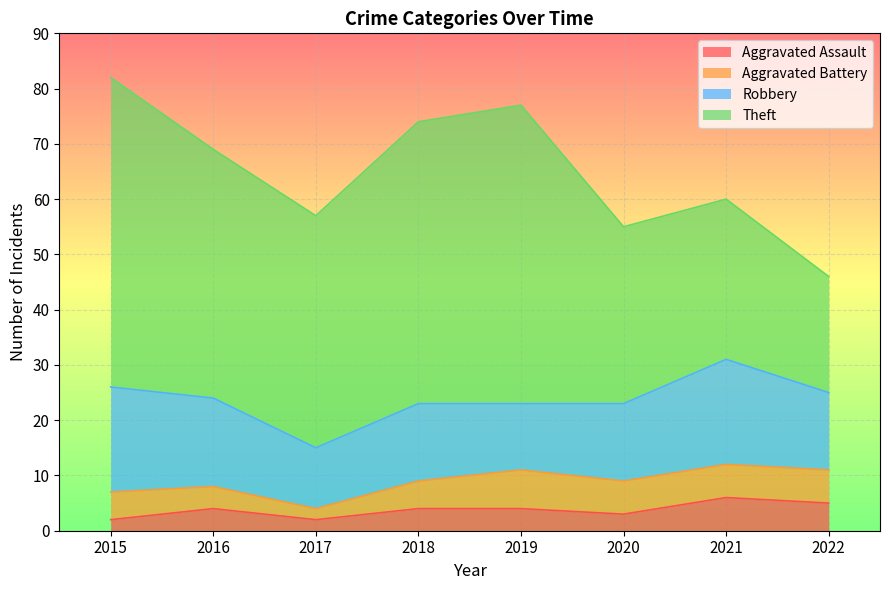

What is the difference between the maximum and minimum values in the Theft series?

35